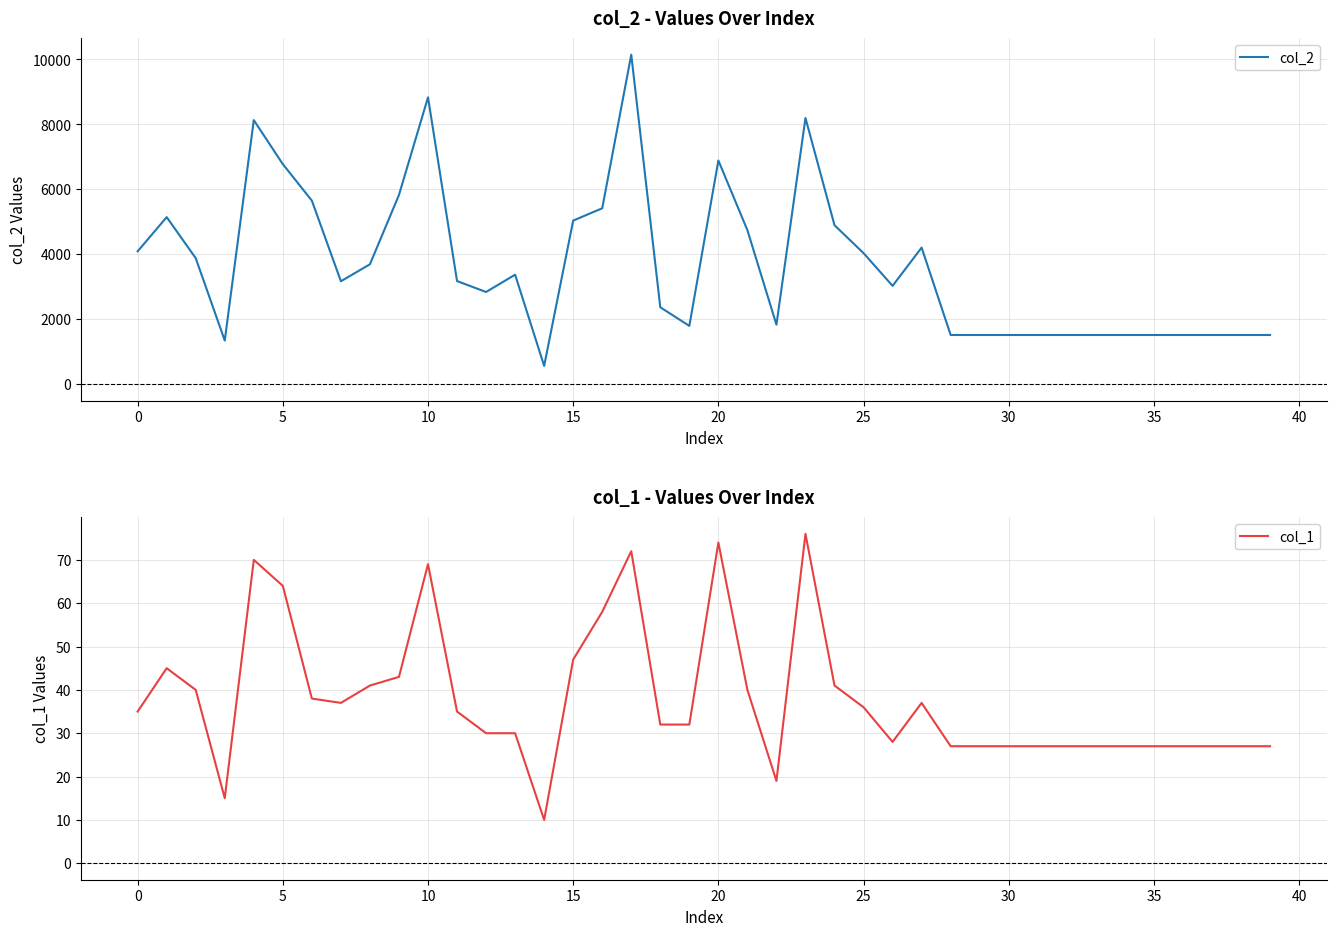

True or false: col_1 has a value of 27 at 30.

True